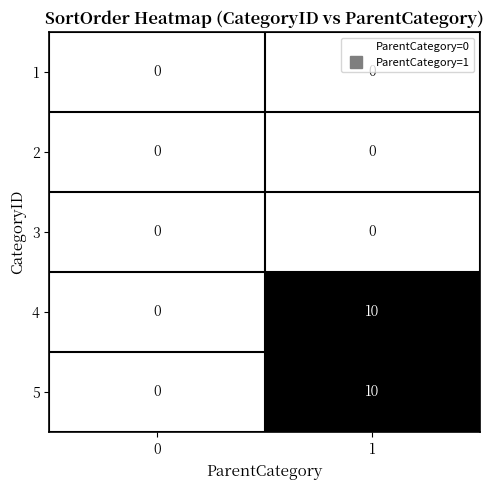

Is it true that 1 equals 0 at 1?

True